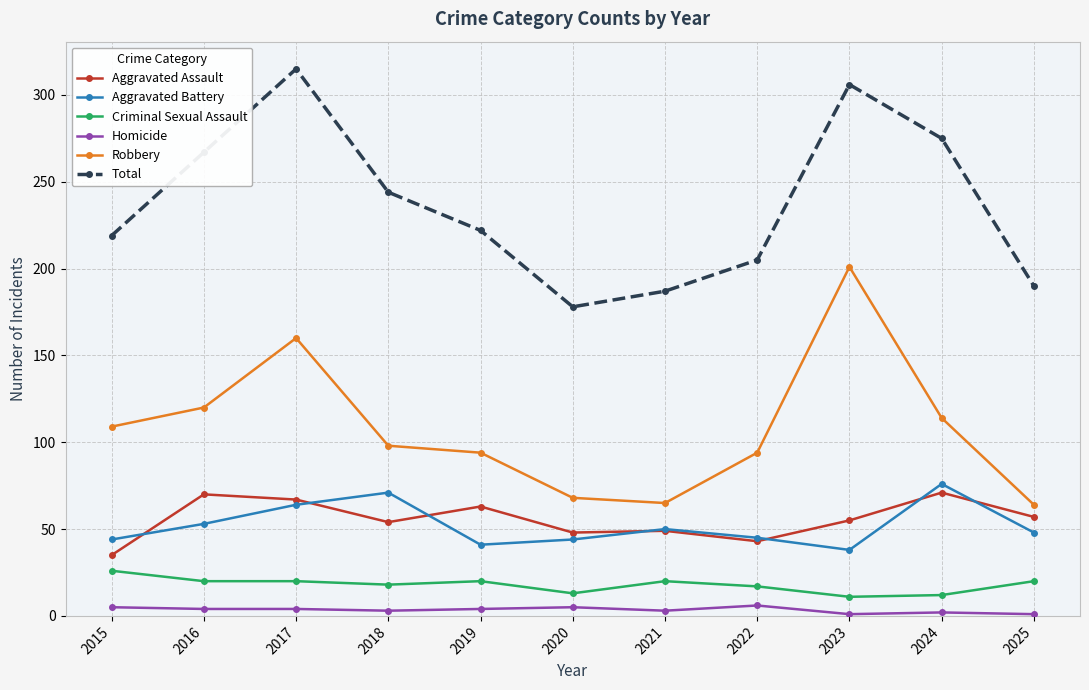

What is the difference between the highest and lowest values at 2021?

184